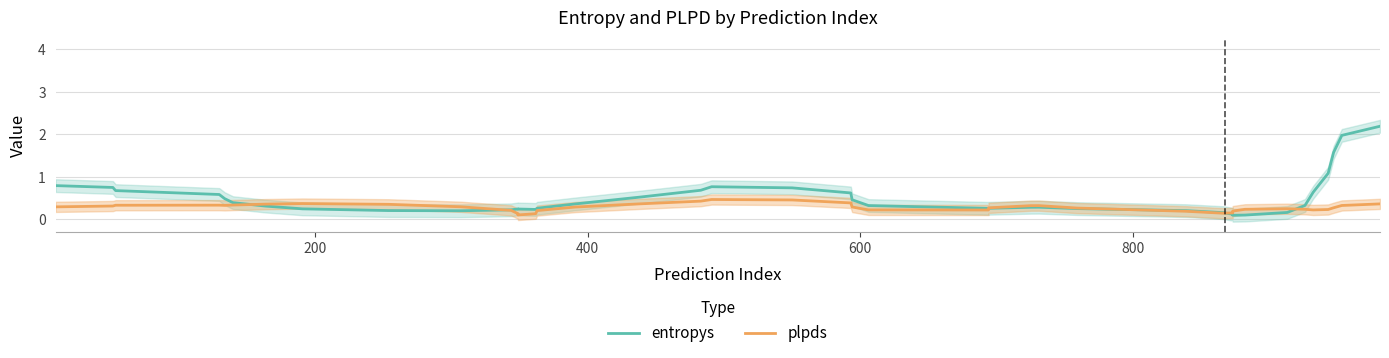

How many data points does each series have?

40